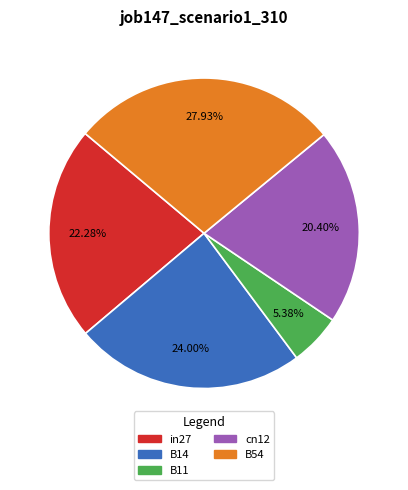

How many slices are in this pie chart?

5